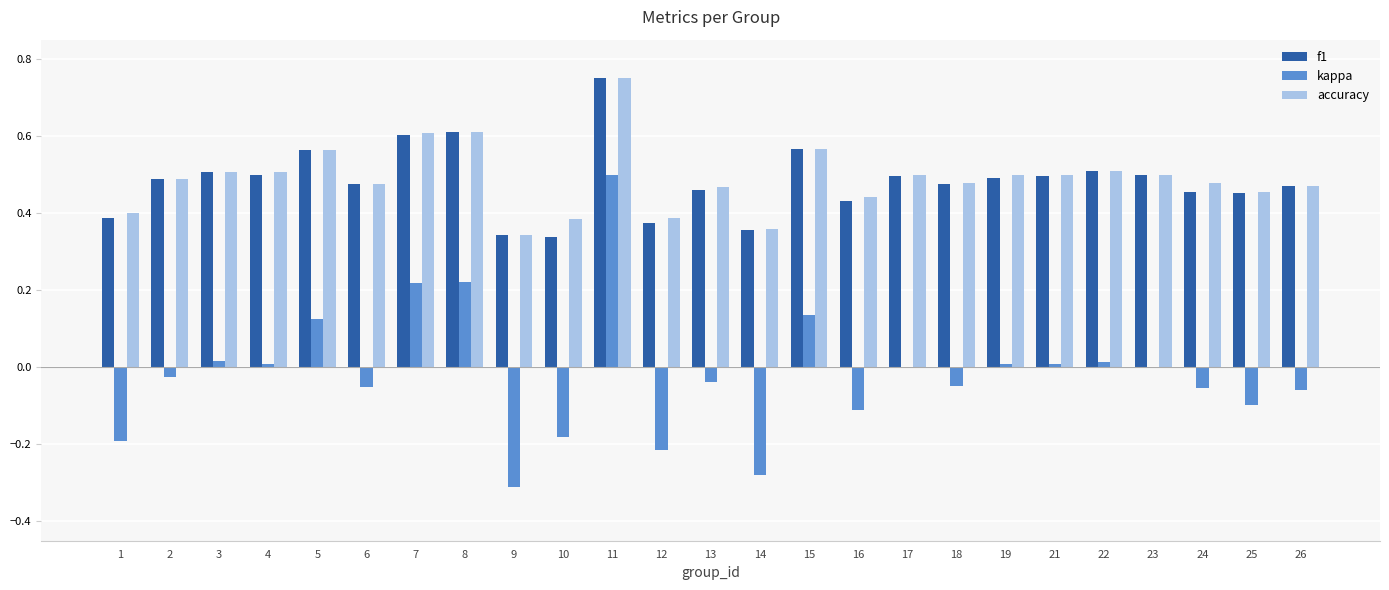

Count the f1 values in the range 0 to 1.

25